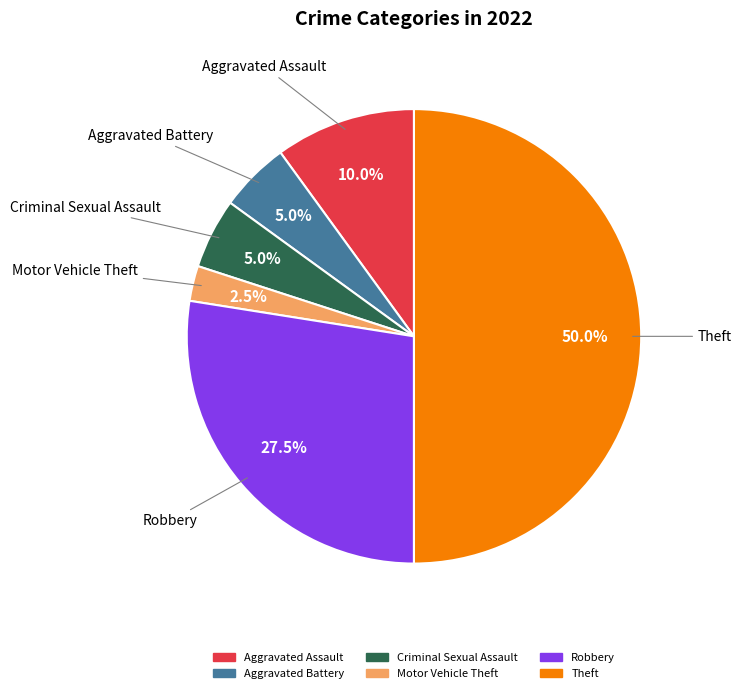

Which has a higher value, Theft or Aggravated Assault?

Theft